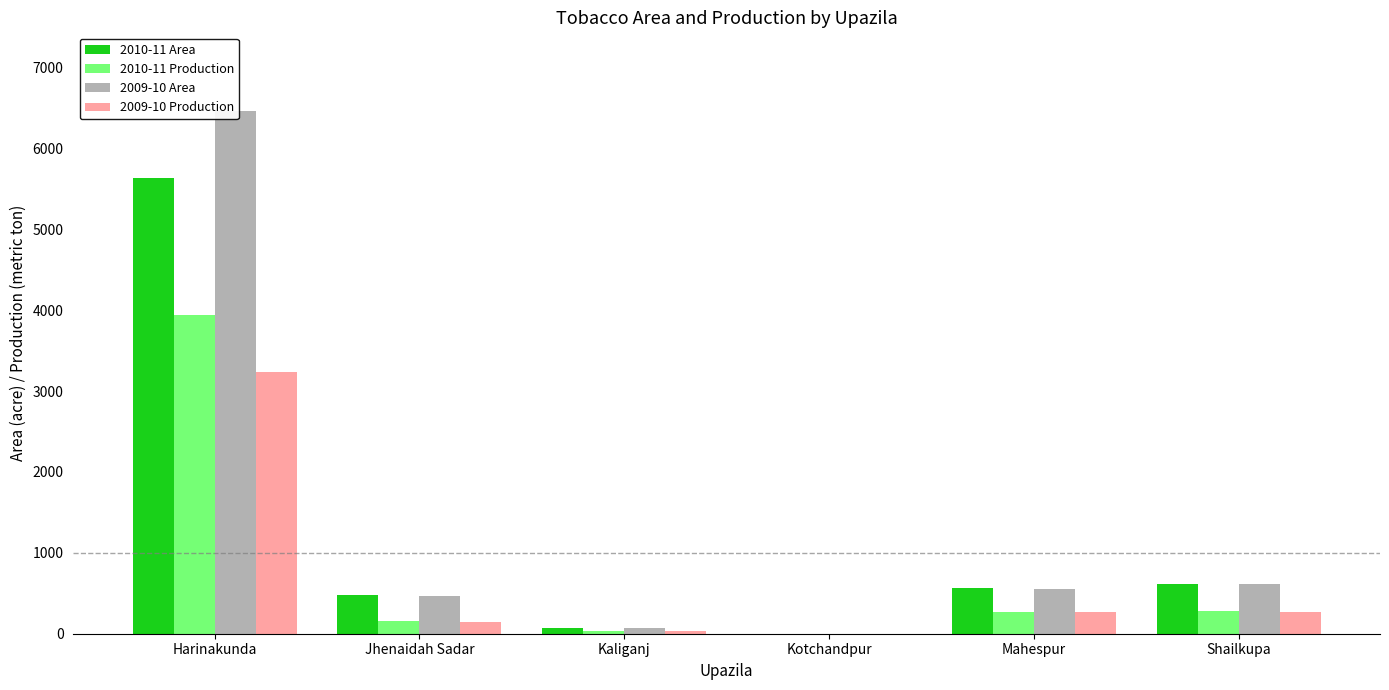

Rank the series by their maximum value, from highest to lowest.

2009-10 Area, 2010-11 Area, 2010-11 Production, 2009-10 Production